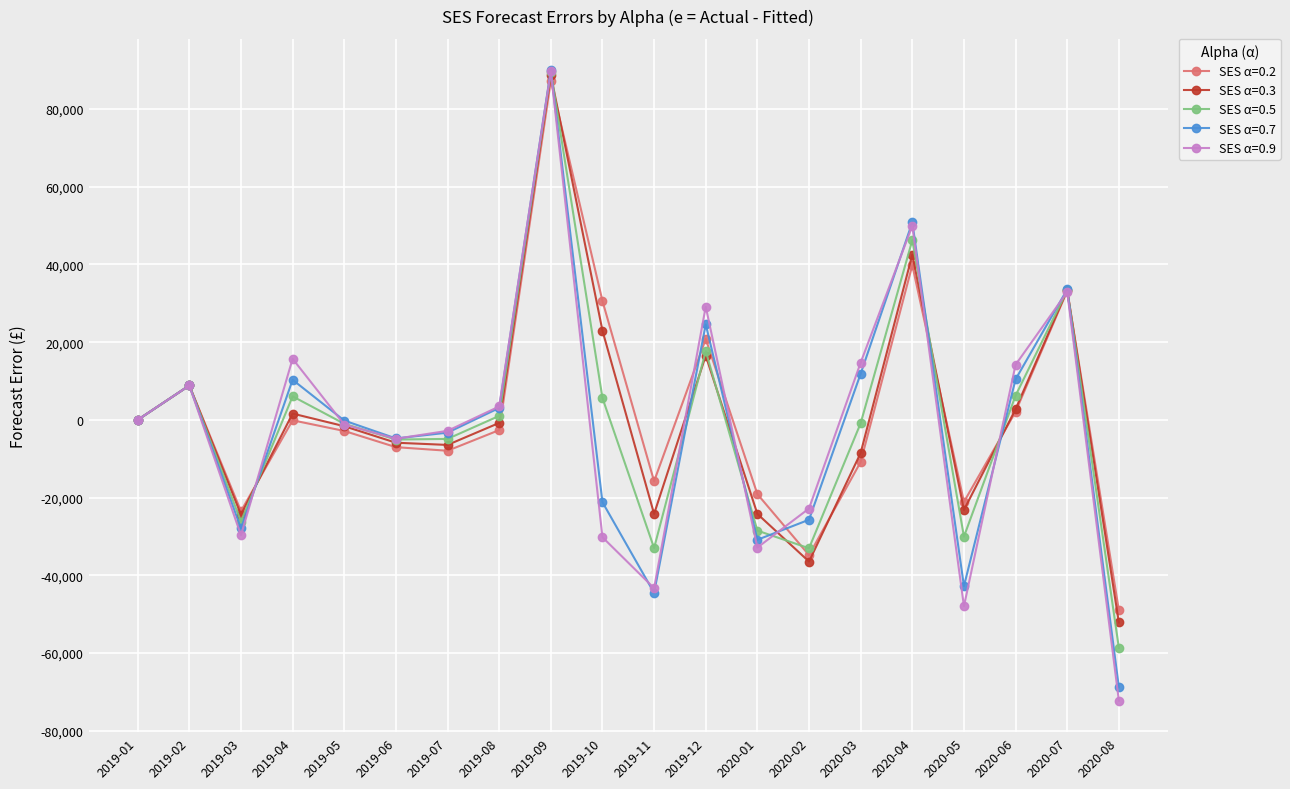

What is the difference between the highest and lowest values at 2020-08?

23256.1